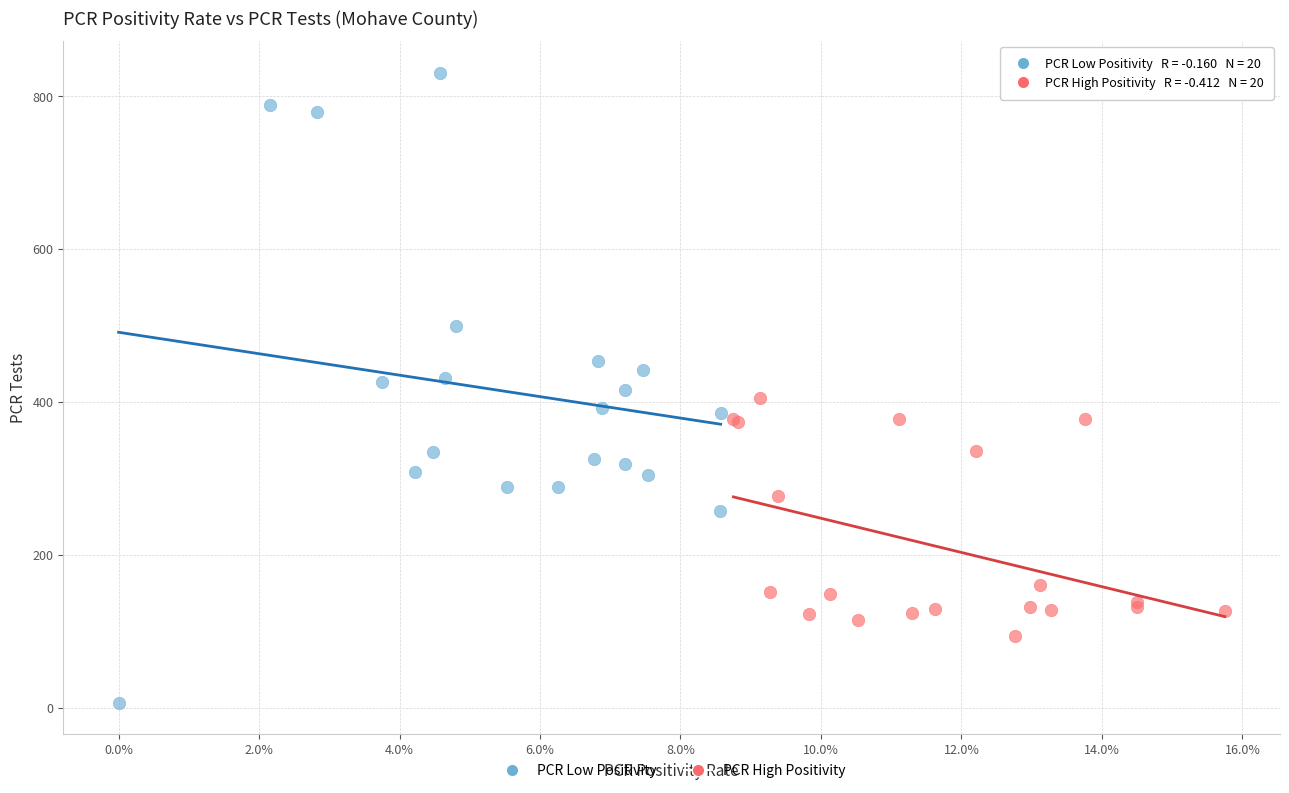

Which series reaches the minimum Y coordinate?

PCR Low Positivity